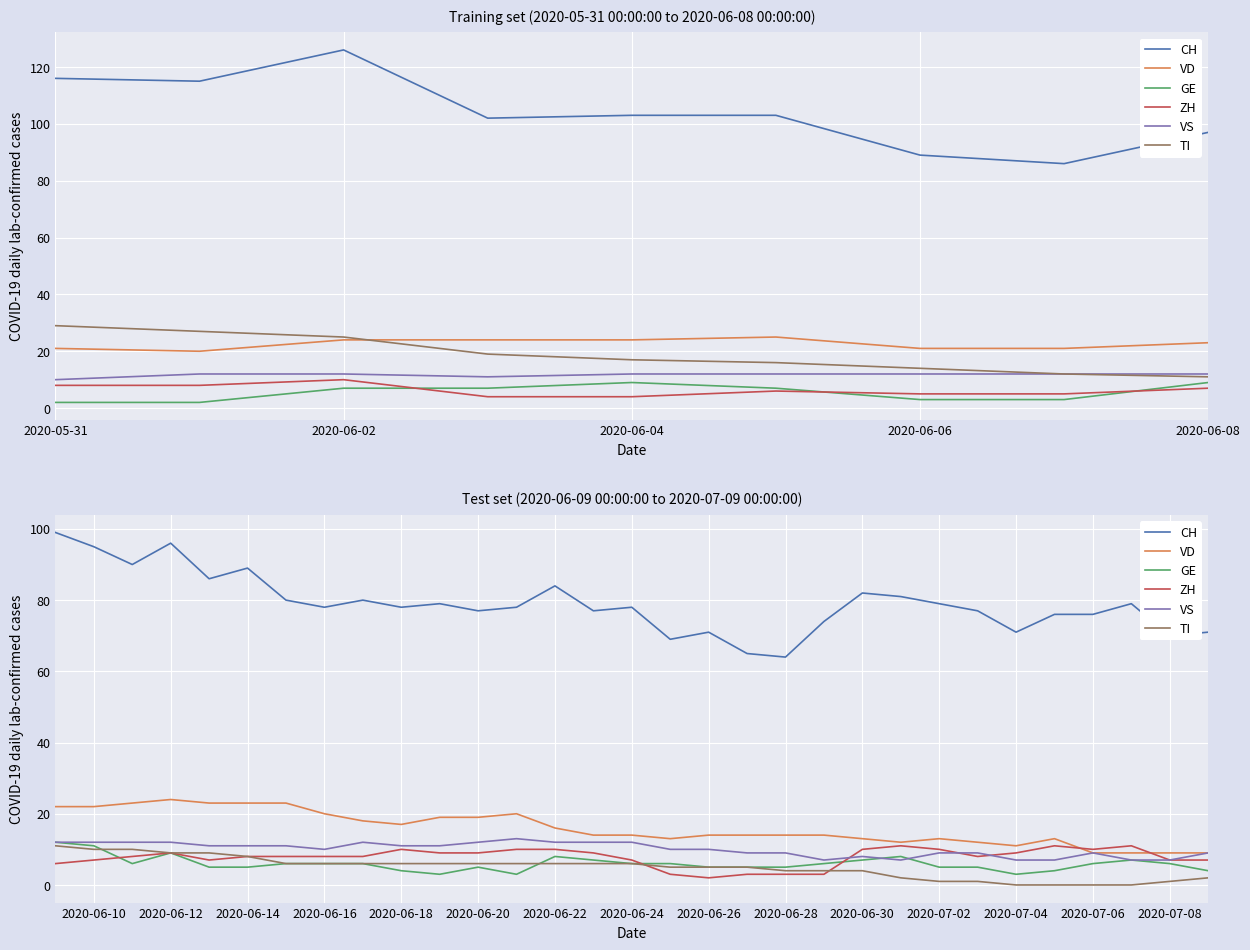

Is it true that ZH equals 9 at 2020-06-20?

True